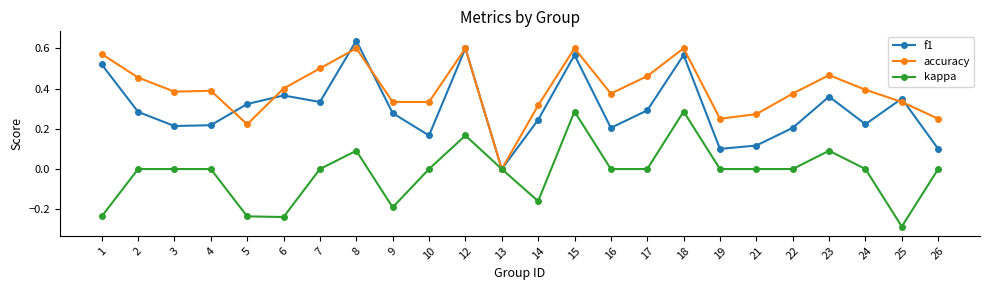

How many values in the accuracy series exceed 0?

23